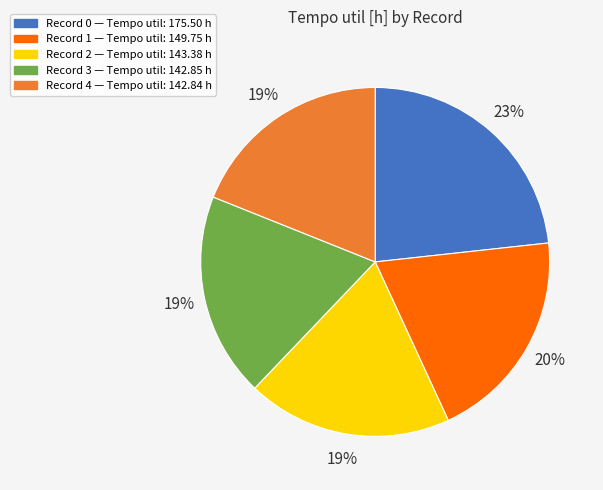

To the nearest percent, what is the average slice percentage?

20%